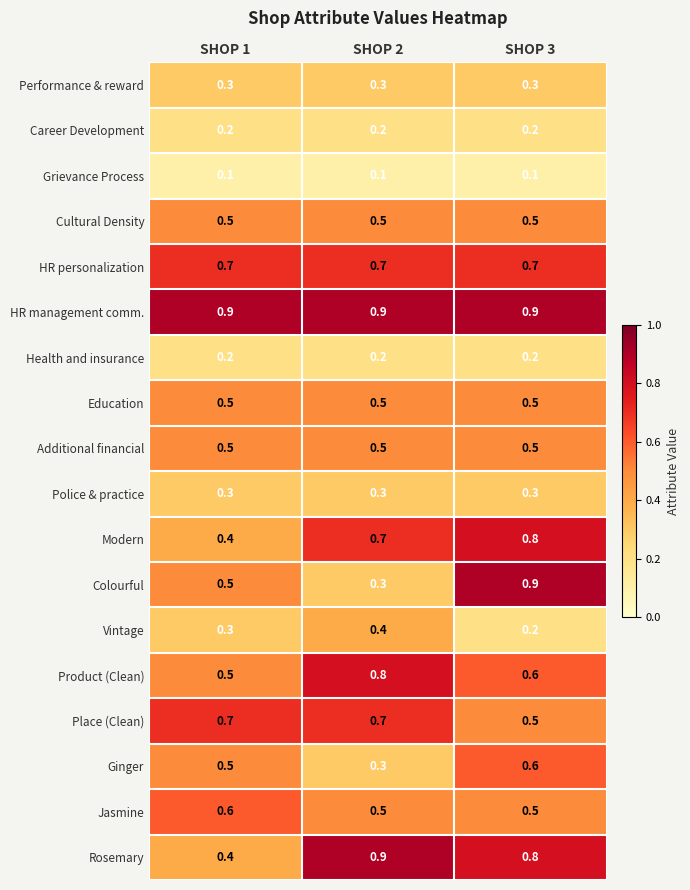

Which series has the widest spread of values?

Colourful